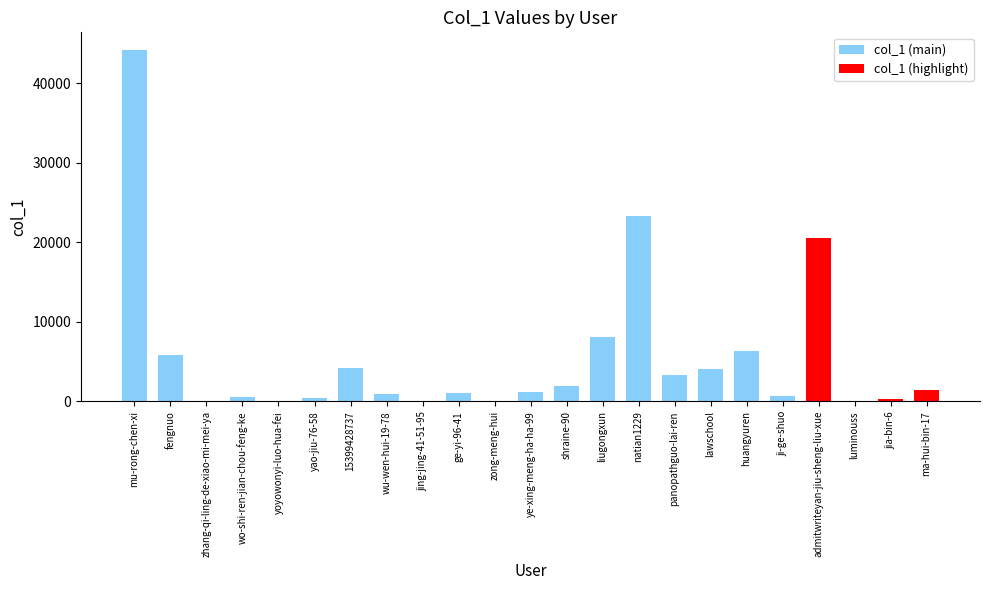

What is the sum of all values?

128523